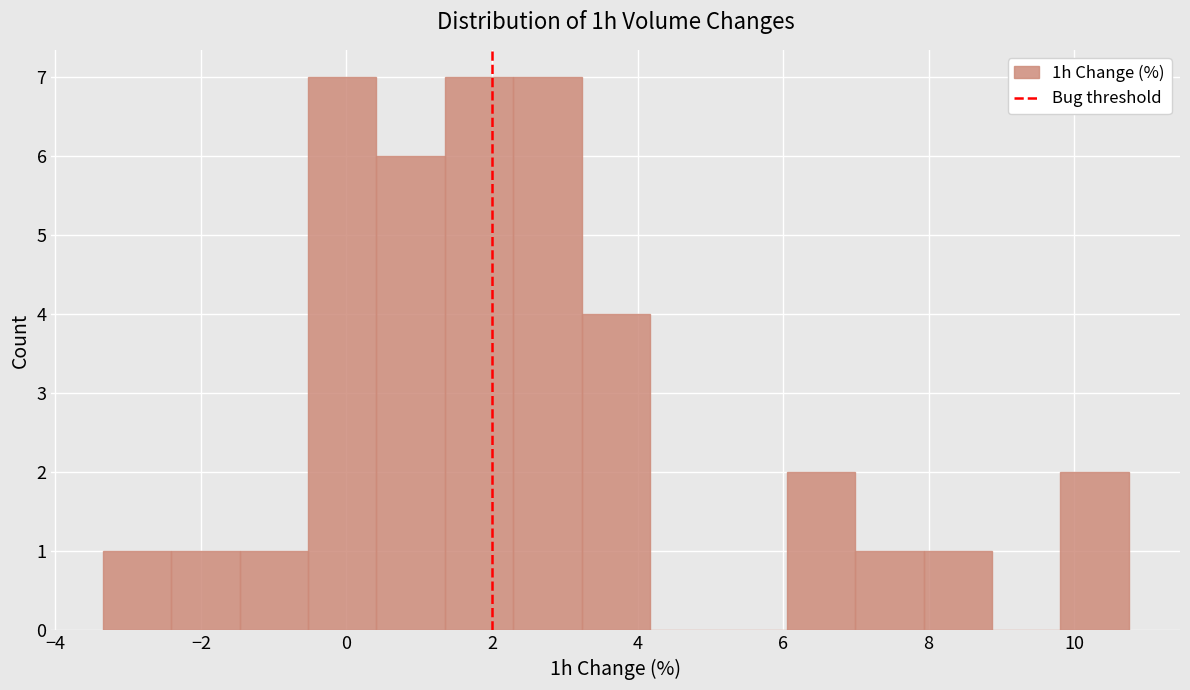

Reading left to right, transcribe this chart: for each bar, give the range it covers on the x-axis and its height. Neither the bar edges nor the heights are printed on the chart, so give them approximately, as read against the axes.

-3.4 to -2.4: 1
-2.4 to -1.4: 1
-1.4 to -0.6: 1
-0.6 to 0.4: 7
0.4 to 1.4: 6
1.4 to 2.2: 7
2.2 to 3.2: 7
3.2 to 4.2: 4
4.2 to 5.2: 0
5.2 to 6.0: 0
6.0 to 7.0: 2
7.0 to 8.0: 1
8.0 to 8.8: 1
8.8 to 9.8: 0
9.8 to 10.8: 2